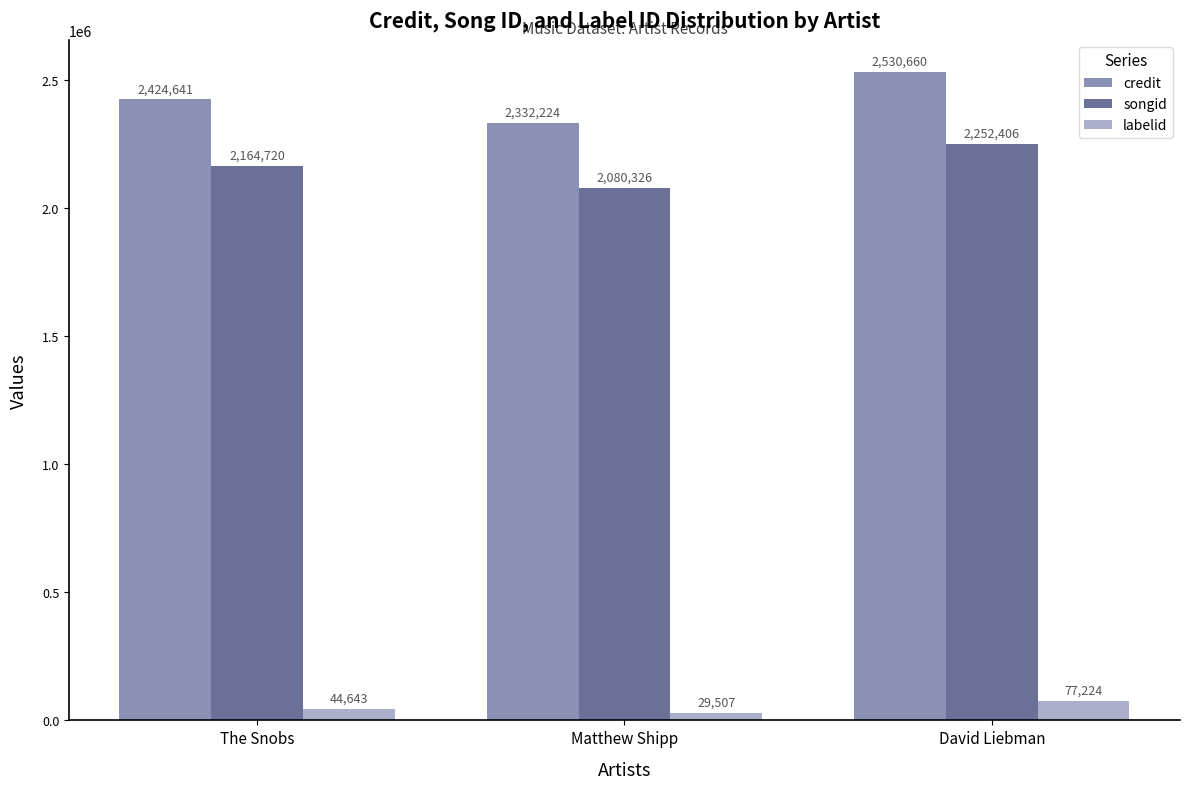

Reading left to right, list all the values displayed in this chart.

credit: The Snobs=2424641	Matthew Shipp=2332224	David Liebman=2530660
songid: The Snobs=2164720	Matthew Shipp=2080326	David Liebman=2252406
labelid: The Snobs=44643	Matthew Shipp=29507	David Liebman=77224